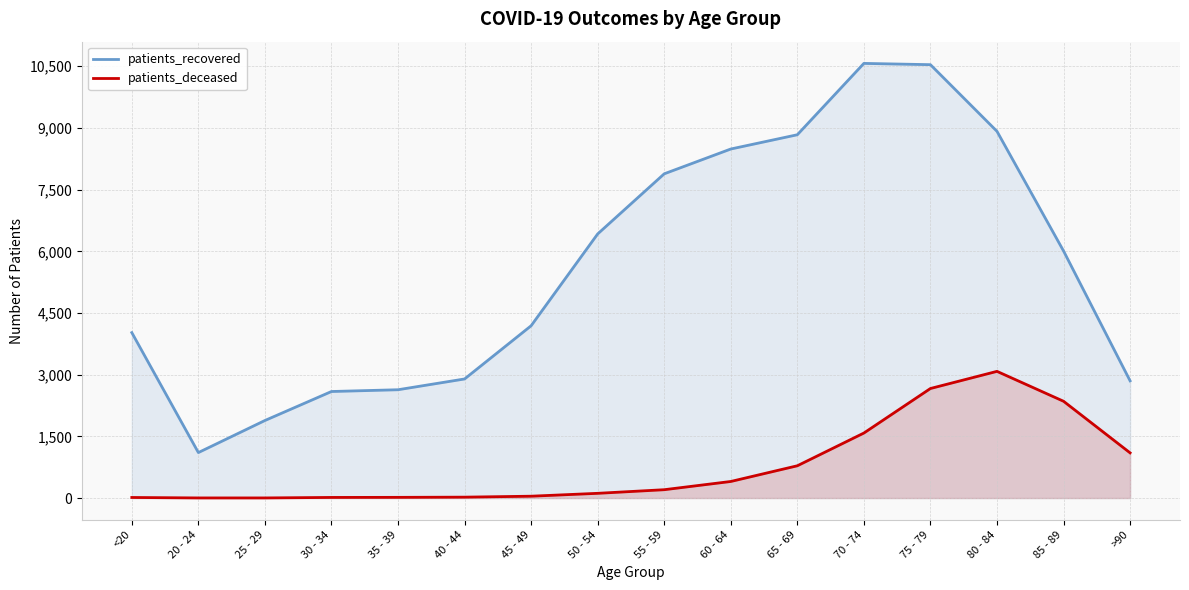

Does the chart display data point markers on the line(s)?

No